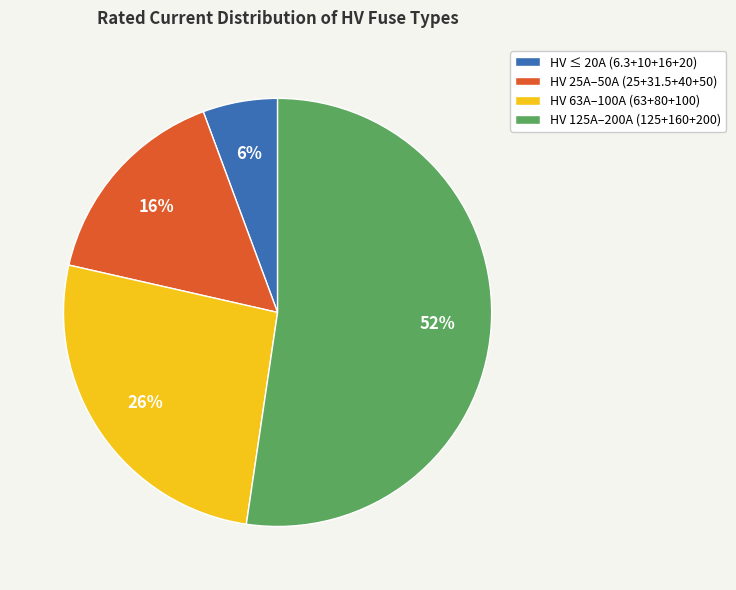

To the nearest percent, what percentage of the pie is HV ≤ 20A (6.3+10+16+20)?

6%